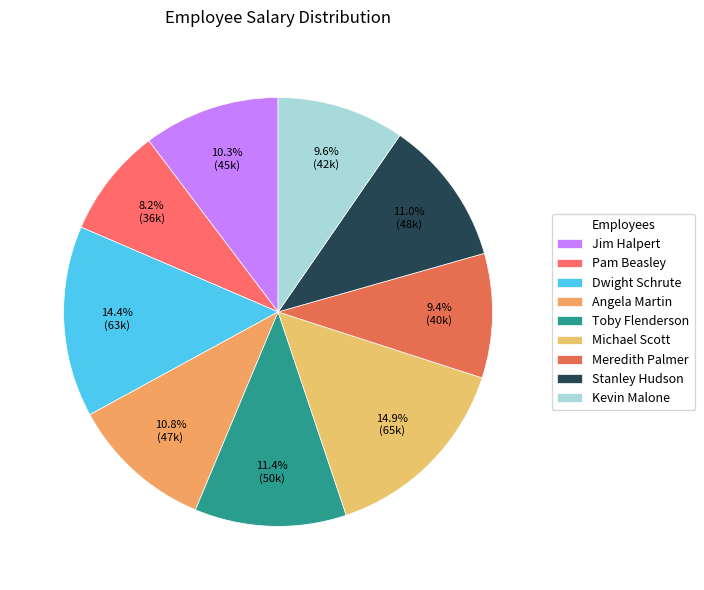

Which category has the smallest portion of the pie?

Pam Beasley